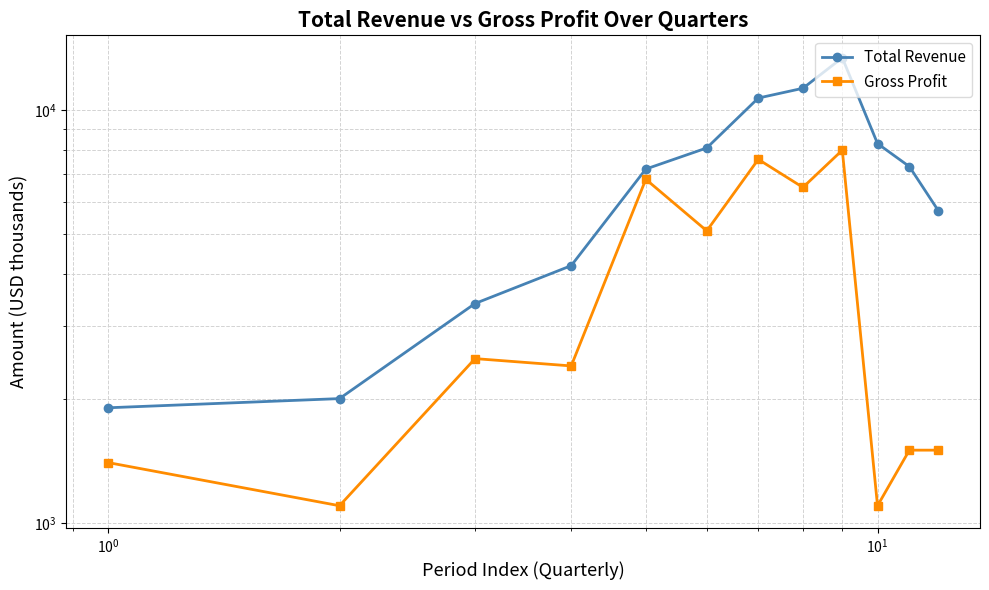

Reading left to right, extract all data points from this chart.

Total Revenue: 1900	2000	3400	4200	7200	8100	10700	11300	13400	8300	7300	5700
Gross Profit: 1400	1100	2500	2400	6800	5100	7600	6500	8000	1100	1500	1500